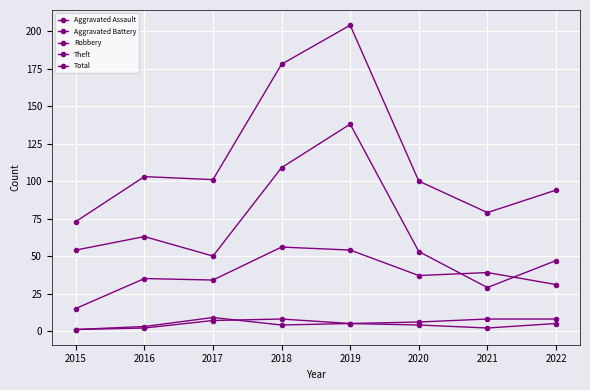

How many Aggravated Assault values are between 2 and 7?

6